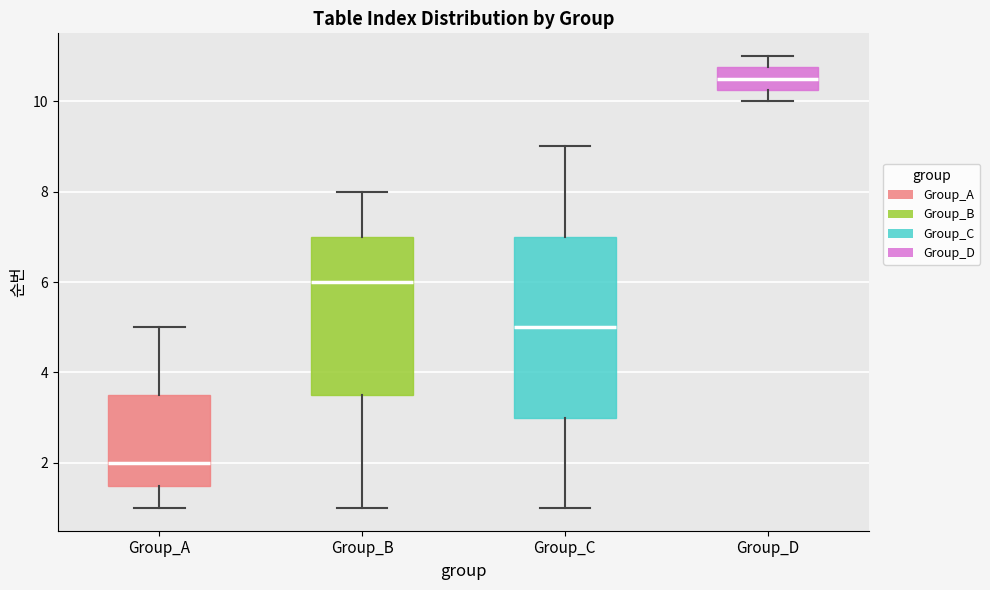

Which box is the tallest, from its lower edge to its upper edge?

Group_C